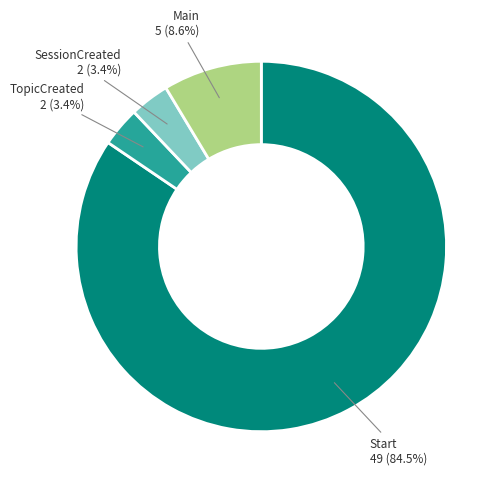

How many segments does this pie chart have?

4